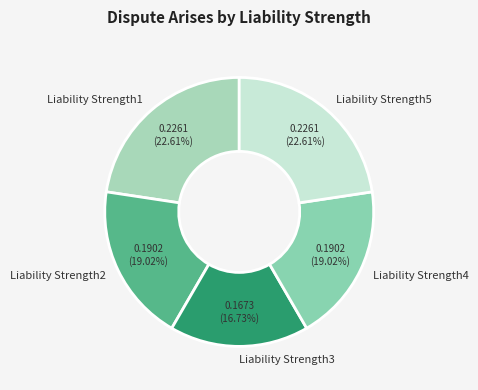

True or false: Liability Strength1 accounts for 15% of the total.

False